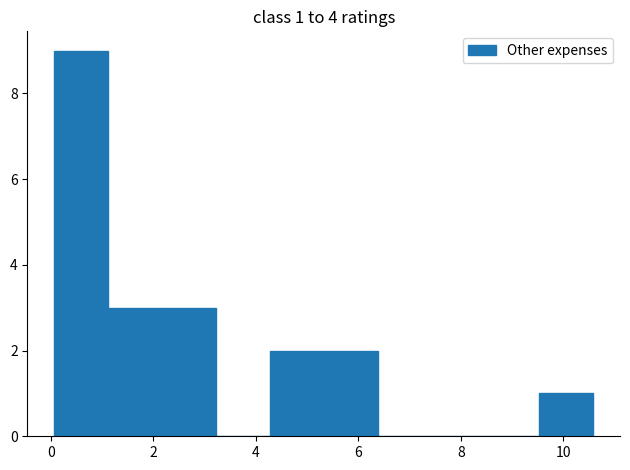

Which range on the x-axis has the tallest bar?

0.0 to 1.2